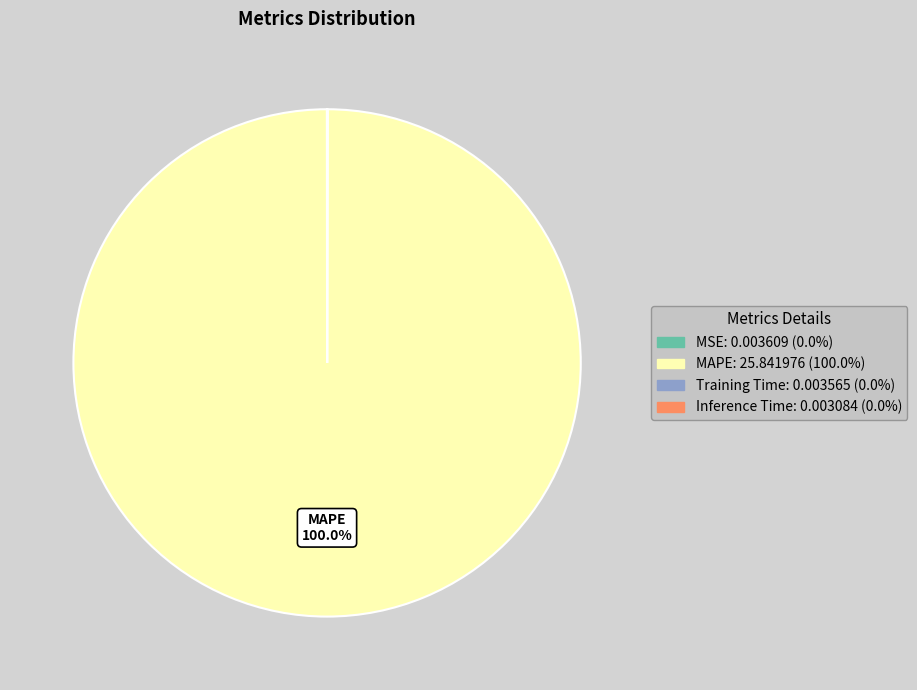

What percentage is the MAPE slice, to the nearest percent?

100%